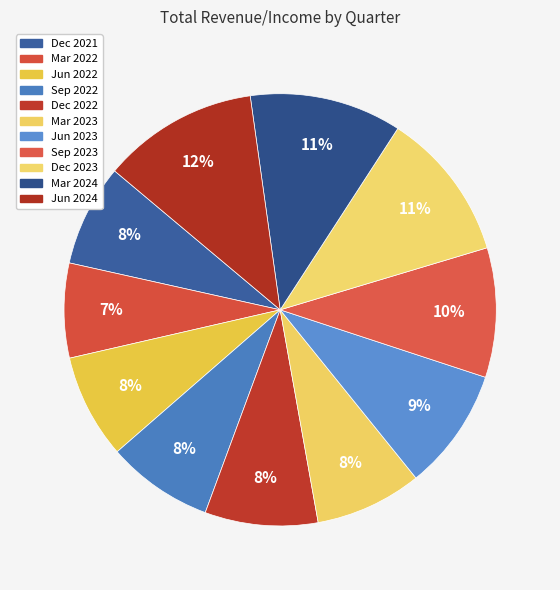

Between Sep 2022 and Dec 2023, which is larger?

Dec 2023